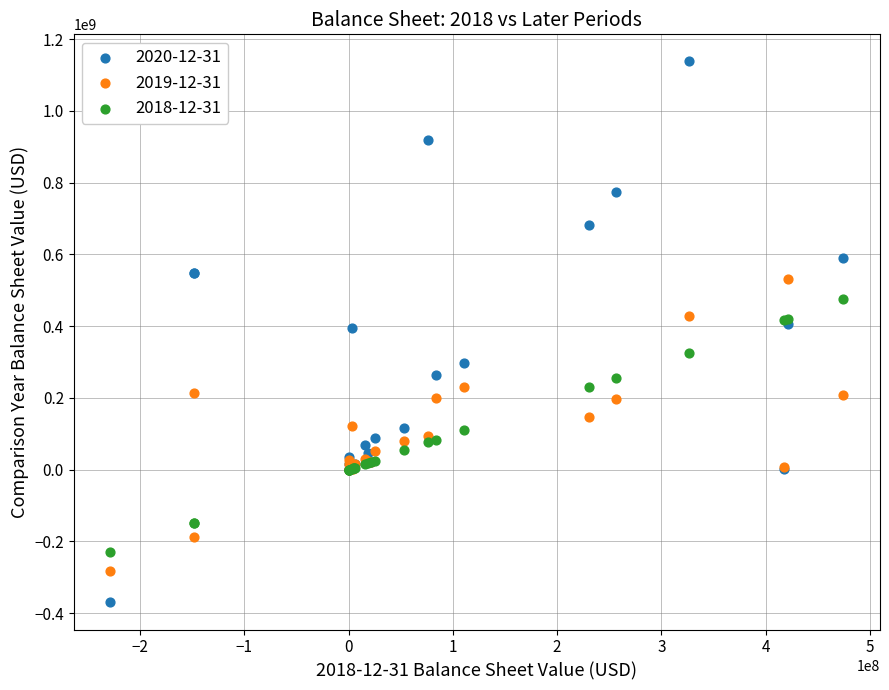

Which series has the largest Y range (max minus min)?

2020-12-31